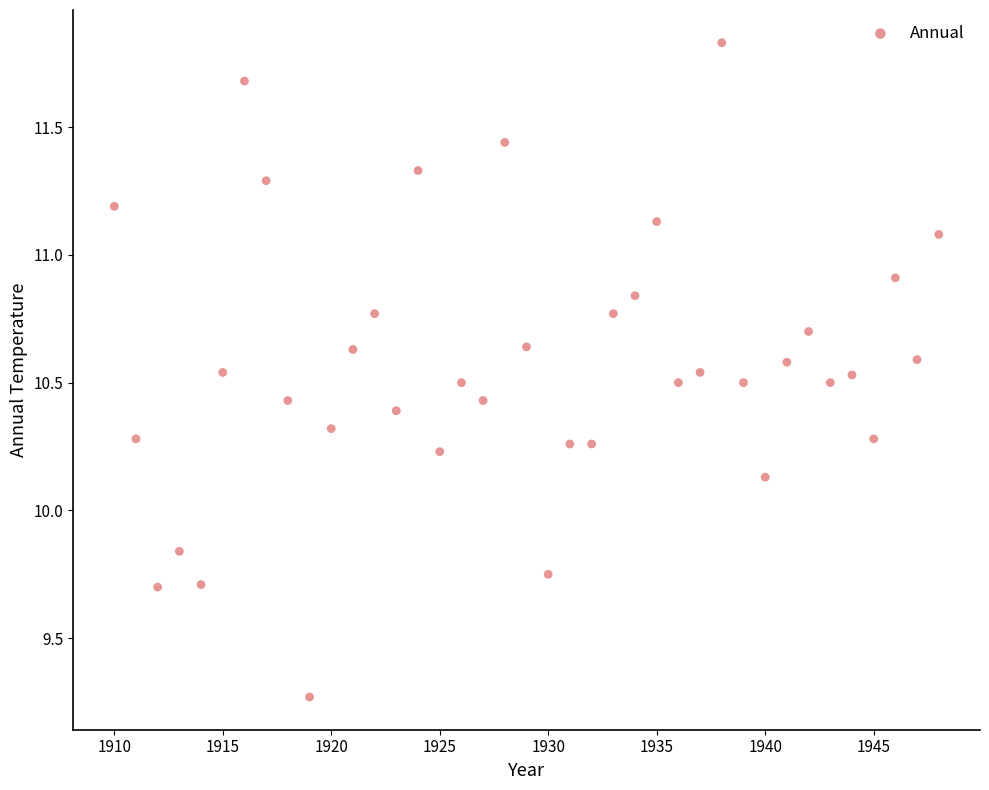

What is the range of Y values (max minus min)?

2.6